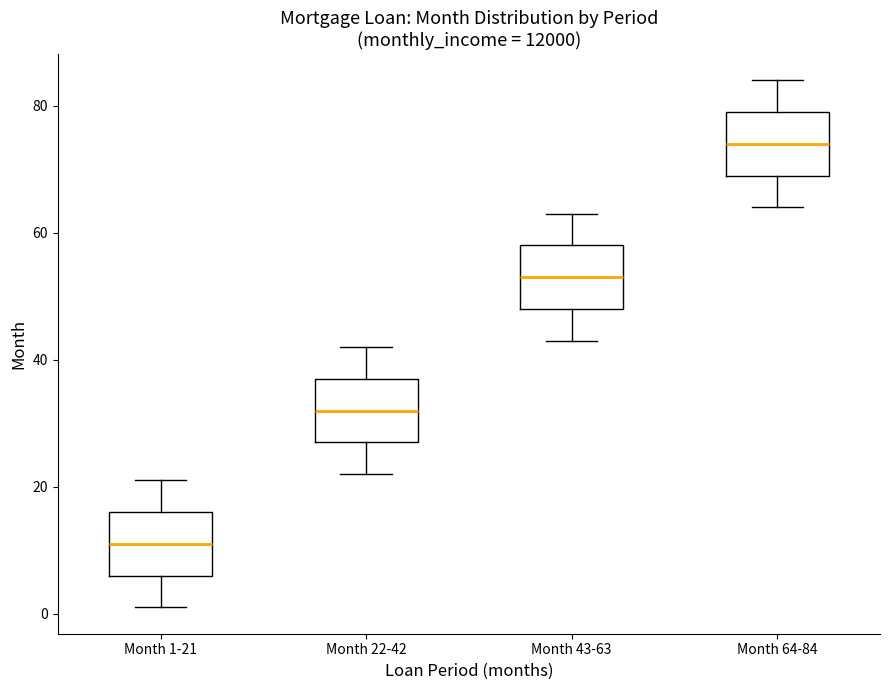

Reading left to right, transcribe this box plot: for each box, give where its median line is, the range the box spans, and where its two whiskers end, as read against the y-axis. The values are not printed on the chart, so give them approximately, as read against the axis.

Month 1-21: median 12, box 6 to 16, whiskers 2 to 22
Month 22-42: median 32, box 28 to 38, whiskers 22 to 42
Month 43-63: median 54, box 48 to 58, whiskers 44 to 64
Month 64-84: median 74, box 70 to 80, whiskers 64 to 84